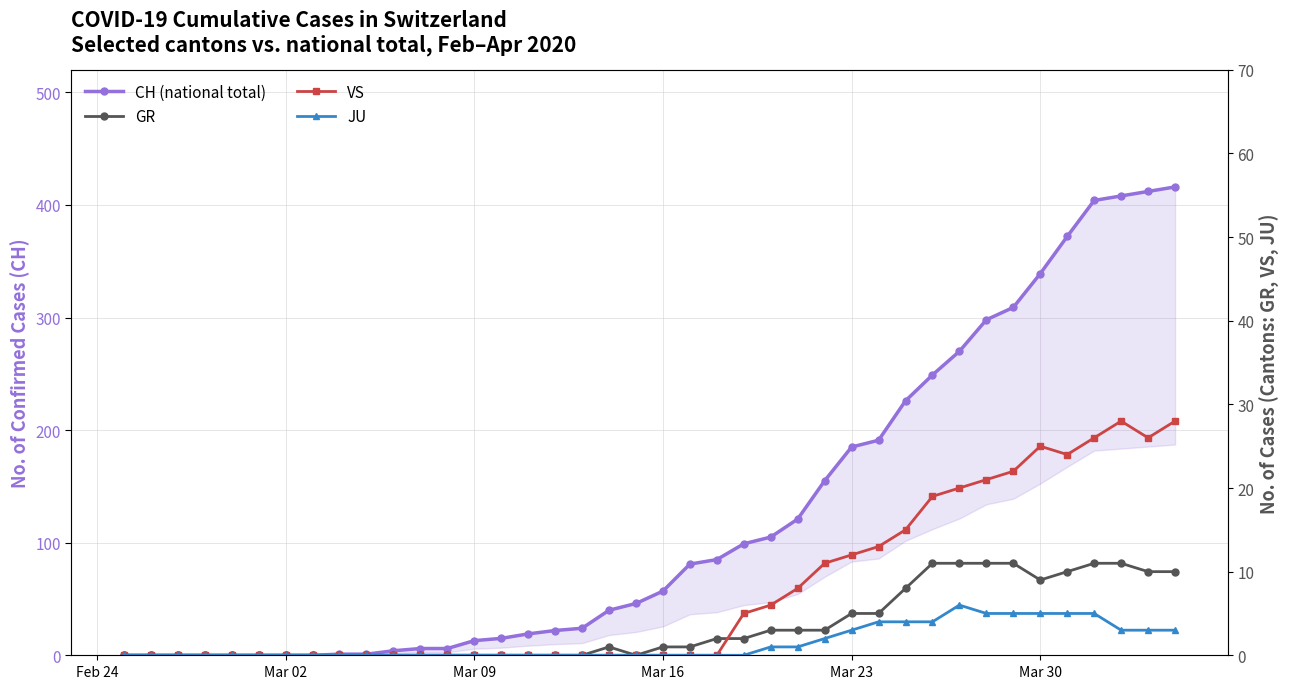

At how many categories does at least one series exceed 43?

21